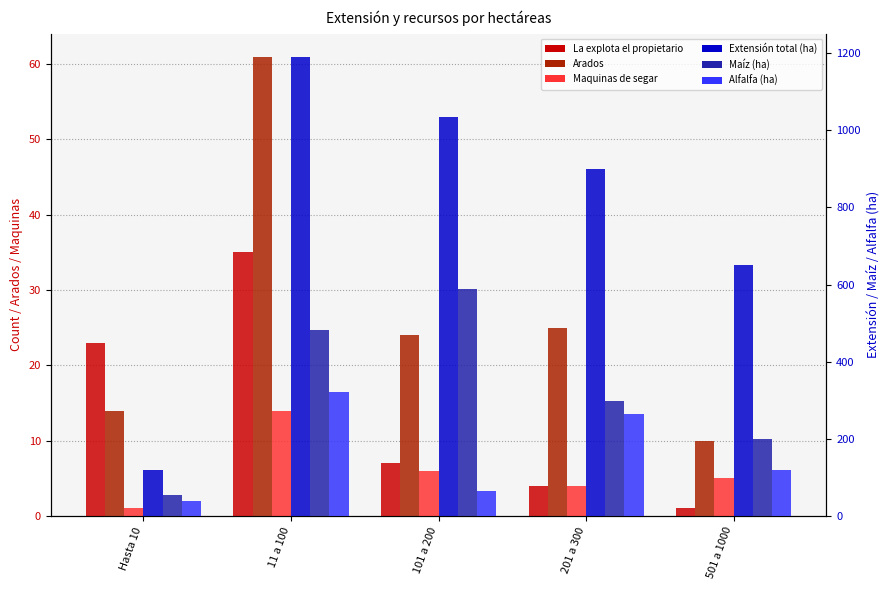

Which series changed the most between Hasta 10 and 11 a 100?

Extensión total